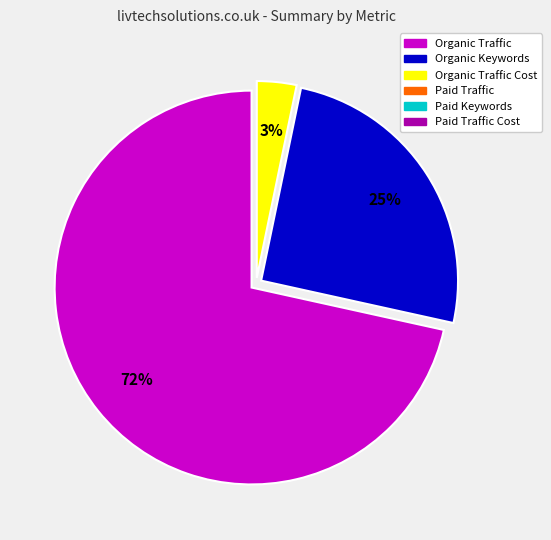

How many segments does this pie chart have?

3